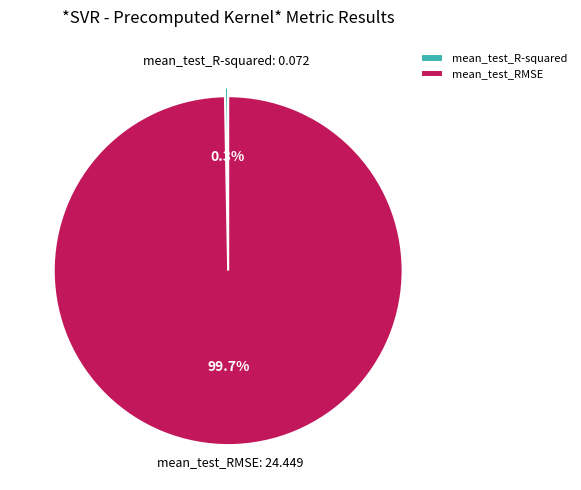

Which category accounts for the majority?

mean_test_RMSE